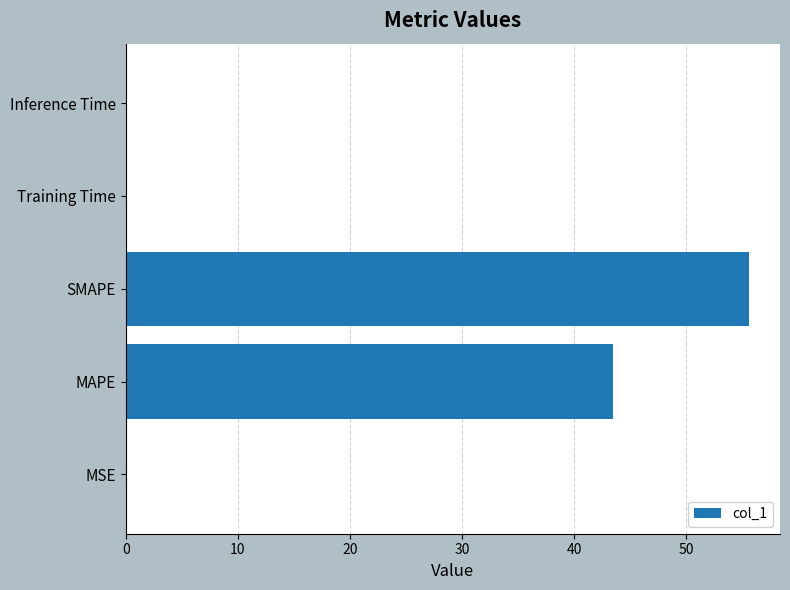

Are the bars grouped side by side (vs. stacked)?

No